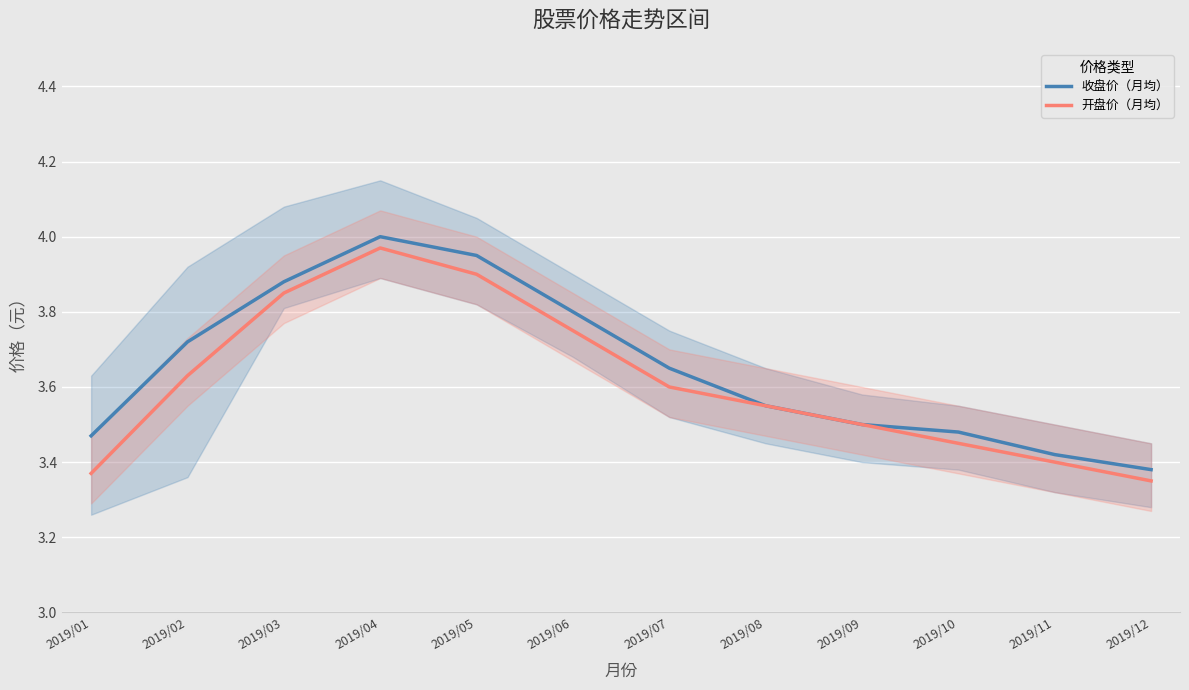

The 收盘价（月均） series shows 0.9 at 2019/03. True or false?

False